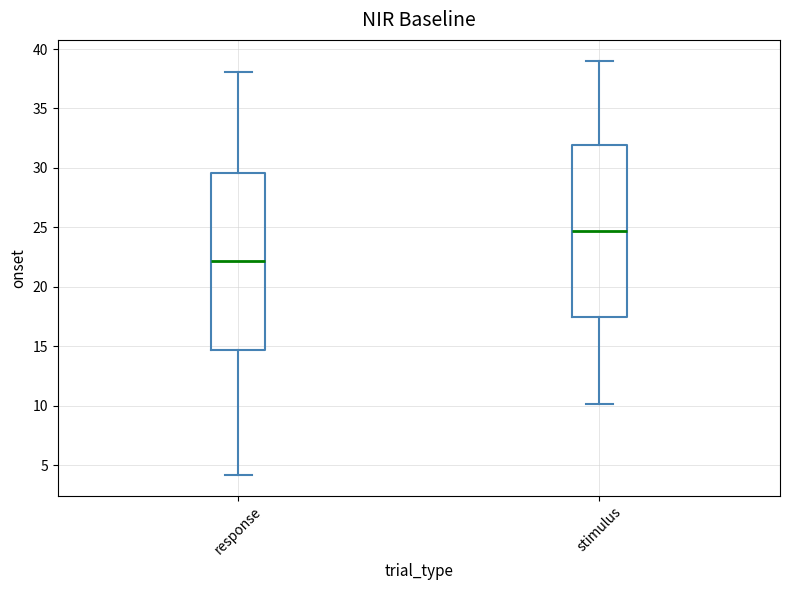

Where does the upper whisker of the box for stimulus end on the y-axis? The values are not printed on the chart, so give them approximately, as read against the axis.

39.0